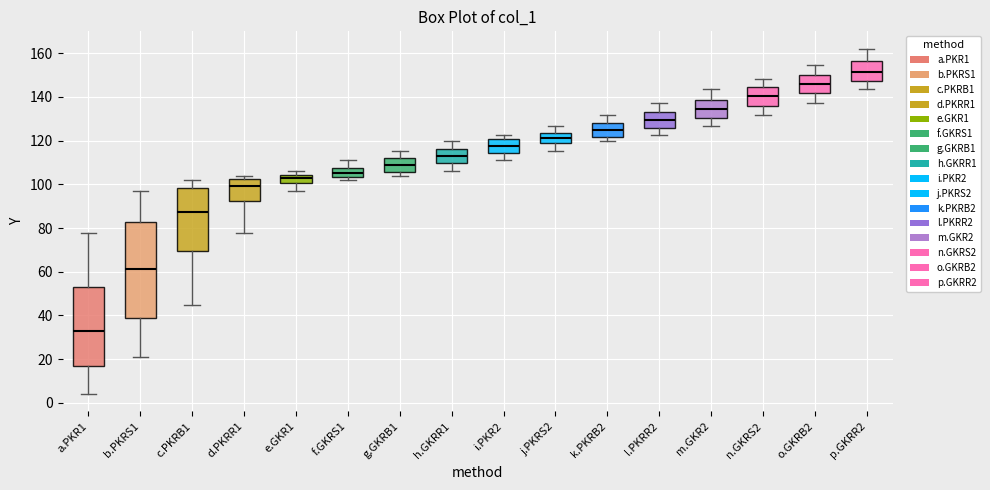

Where does the median line of the box for l.PKRR2 sit on the y-axis? The values are not printed on the chart, so give them approximately, as read against the axis.

130